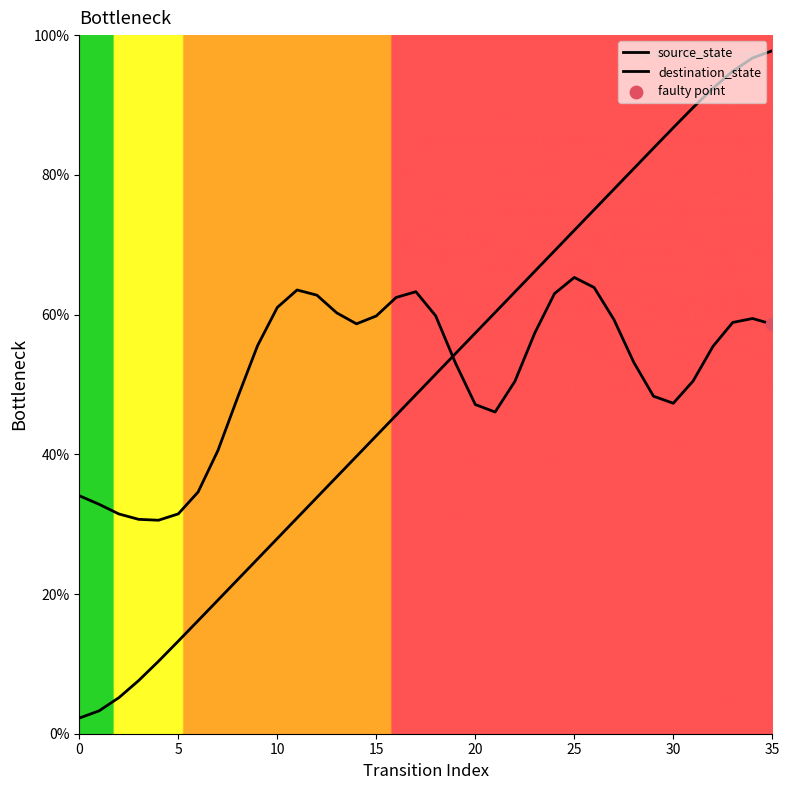

Is this an area chart (filled region under the line)?

No